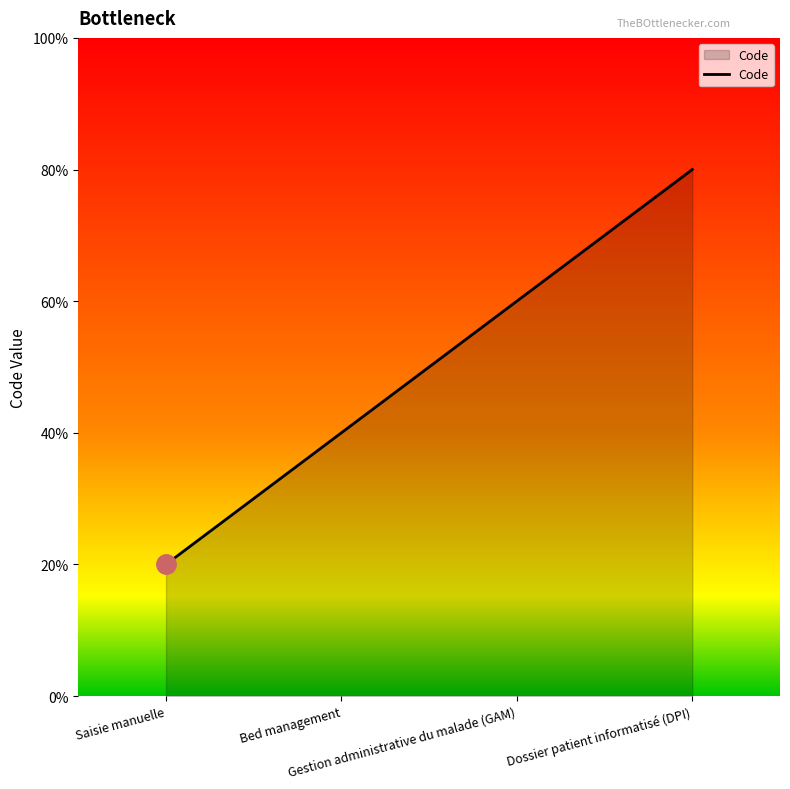

List the labels in order of value, largest first.

Dossier patient informatisé (DPI), Gestion administrative du malade (GAM), Bed management, Saisie manuelle